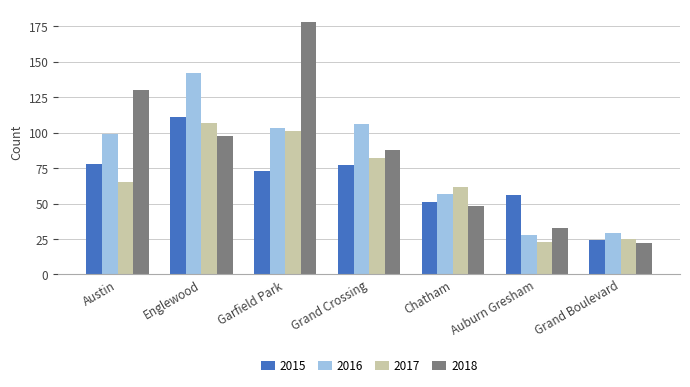

What position from the right is Grand Boulevard?

1